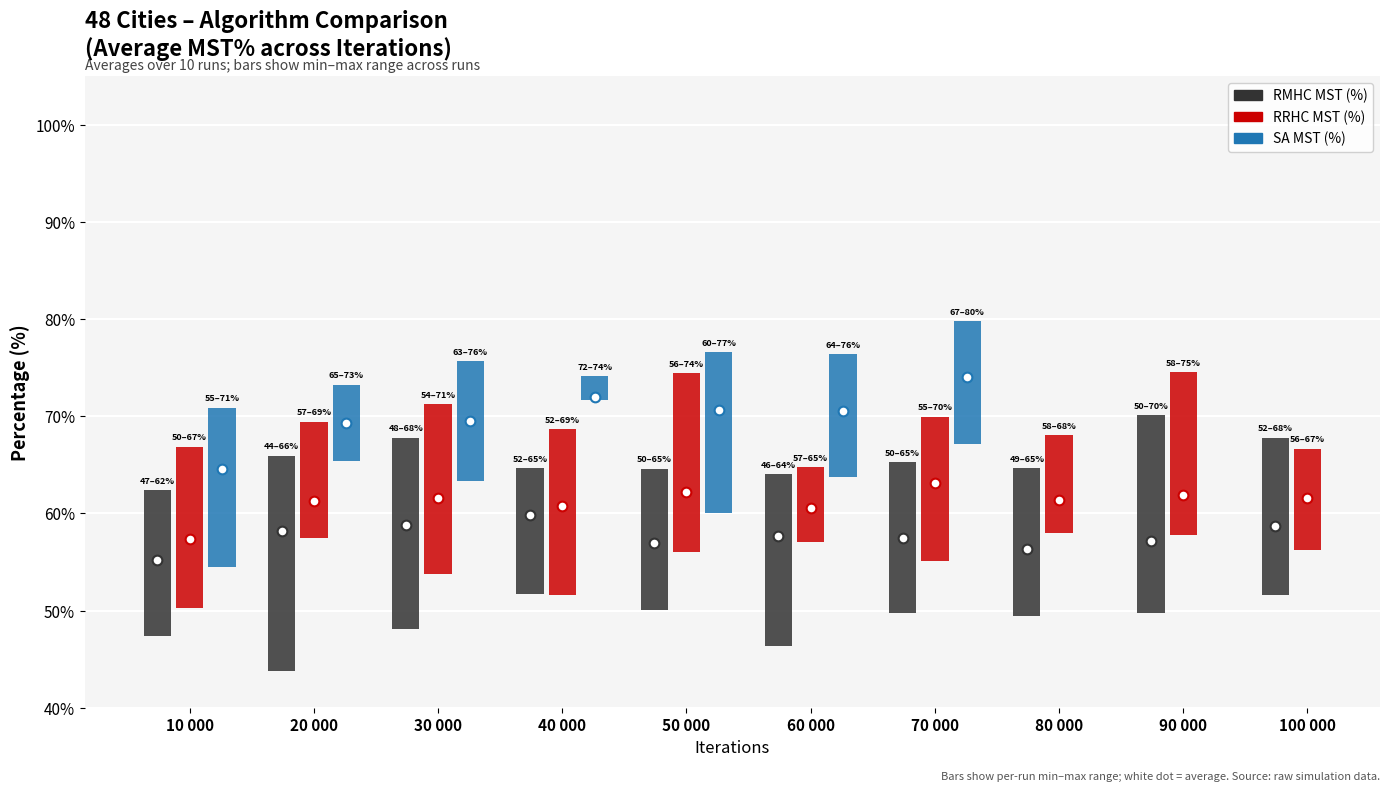

Is the value of RRHC MST (%) at 90 000 greater than the value of SA MST (%) at 50 000?

No